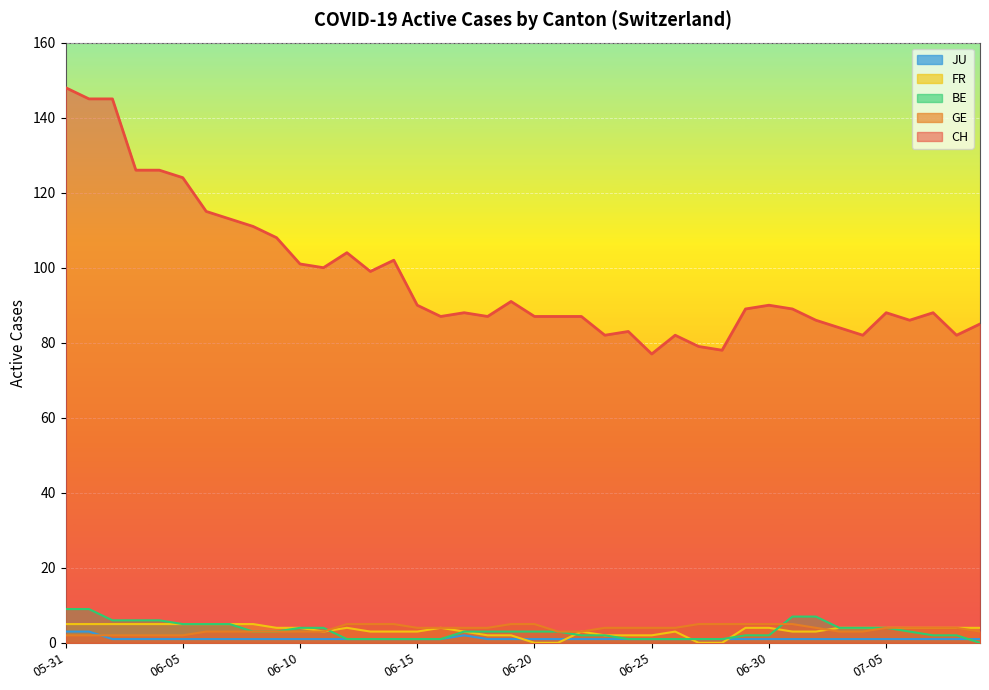

What is the highest value of the CH series?

148